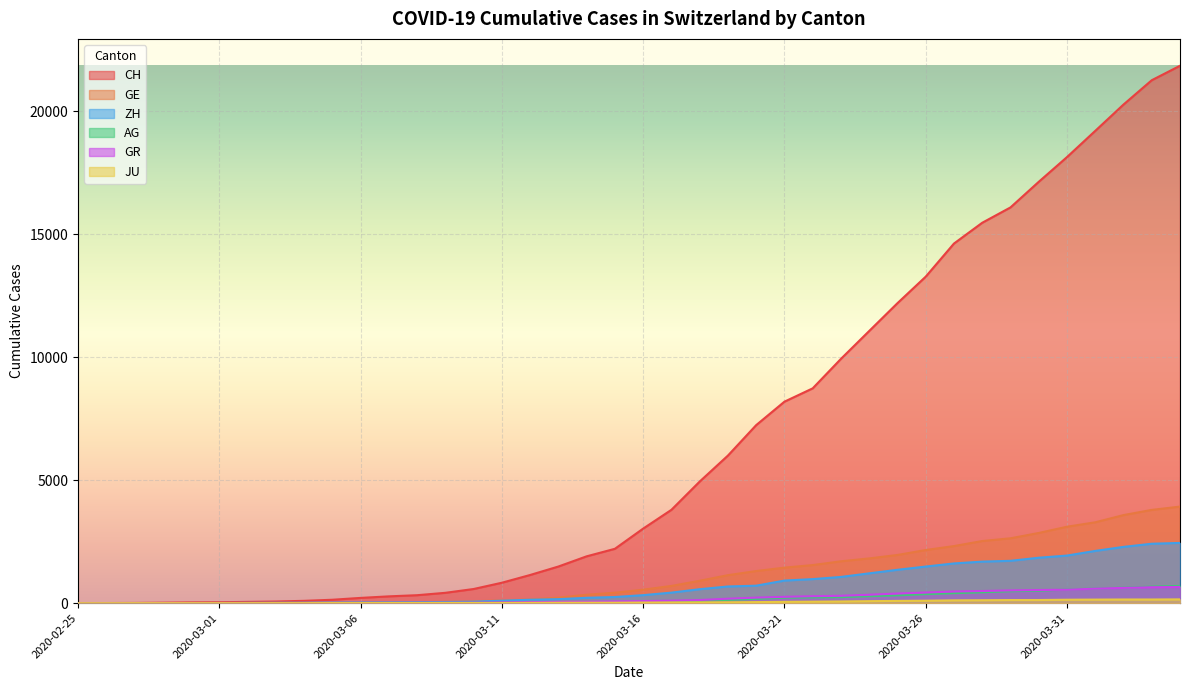

True or false: JU has a value of 128 at 2020-03-30.

True